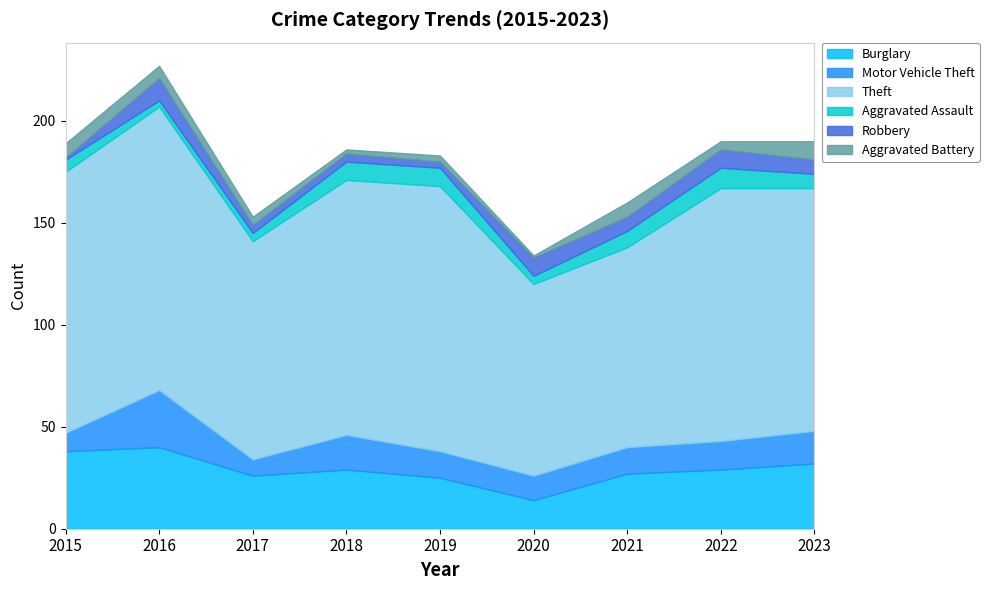

What is the approximate value of Theft at 2017?

107